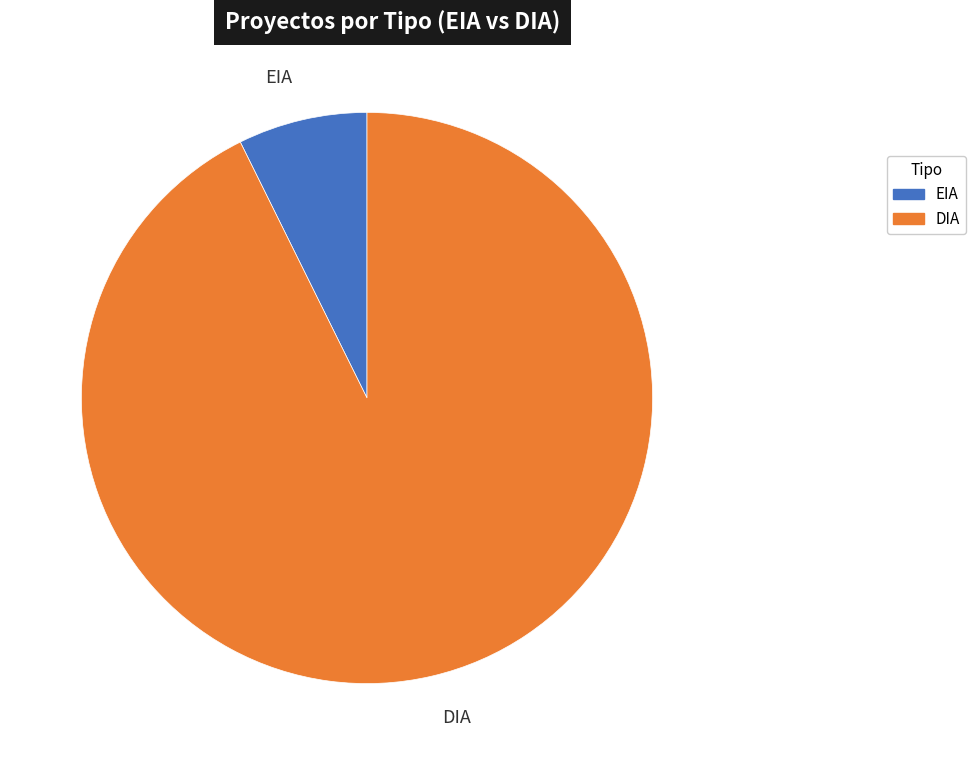

Is the sum of DIA and EIA greater than half?

Yes